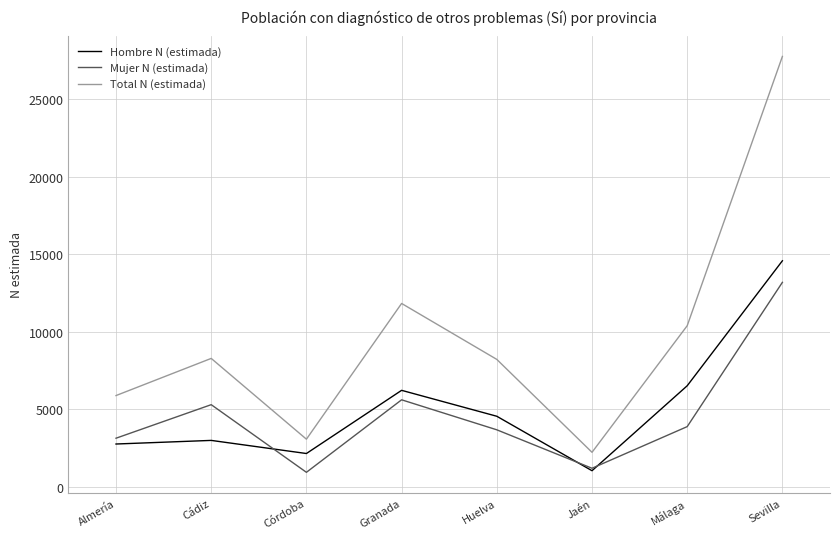

True or false: Mujer N (estimada) and Total N (estimada) intersect in this chart.

False